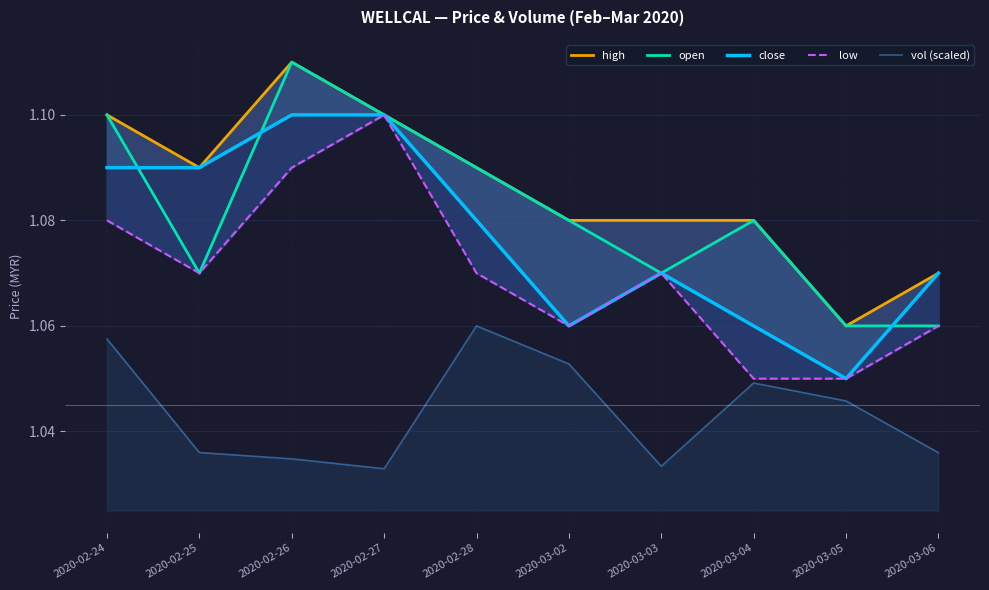

What is the value of the high point at the 1st from the left?

1.1